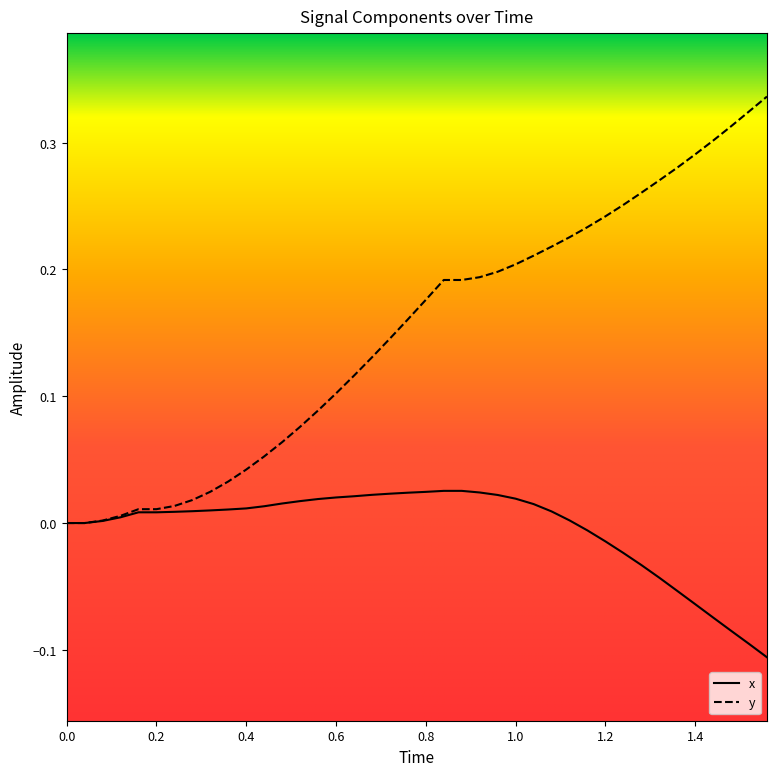

Which series has the widest spread of values?

y